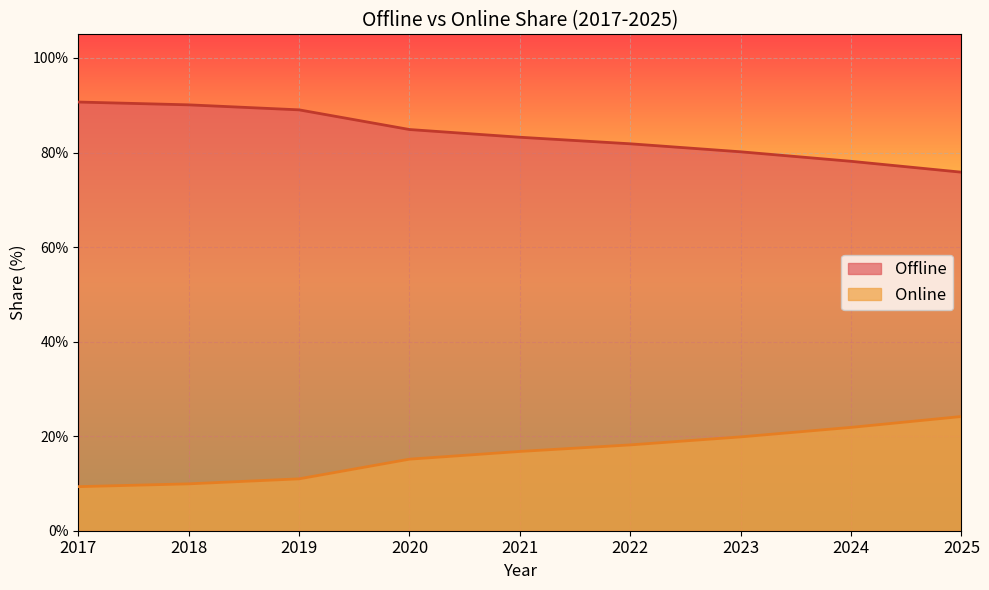

Reading left to right, extract all data points from this chart.

Offline: 90.7	90.1	89.0	84.9	83.2	81.8	80.2	78.1	75.8
Online: 9.3	9.9	11.0	15.1	16.8	18.2	19.8	21.9	24.2